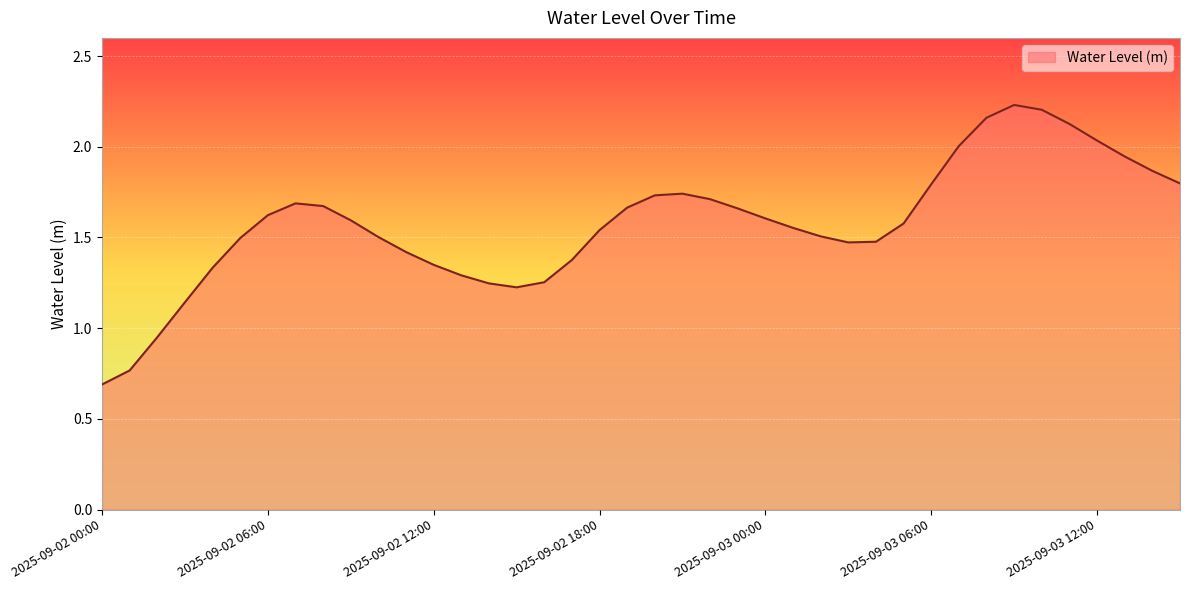

What is the smallest value displayed?

0.7